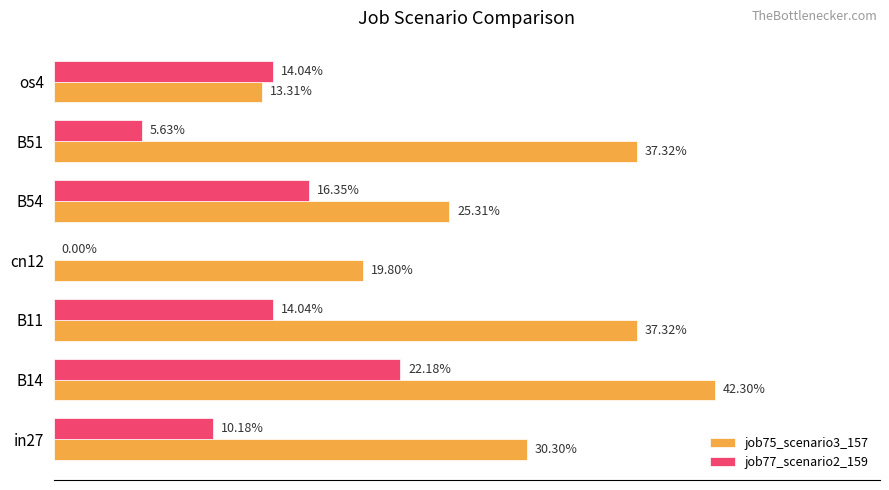

Reading left to right, transcribe all the data shown in this chart.

job75_scenario3_157: 0.3	0.4	0.4	0.2	0.3	0.4	0.1
job77_scenario2_159: 0.1	0.2	0.1	0.0	0.2	0.1	0.1